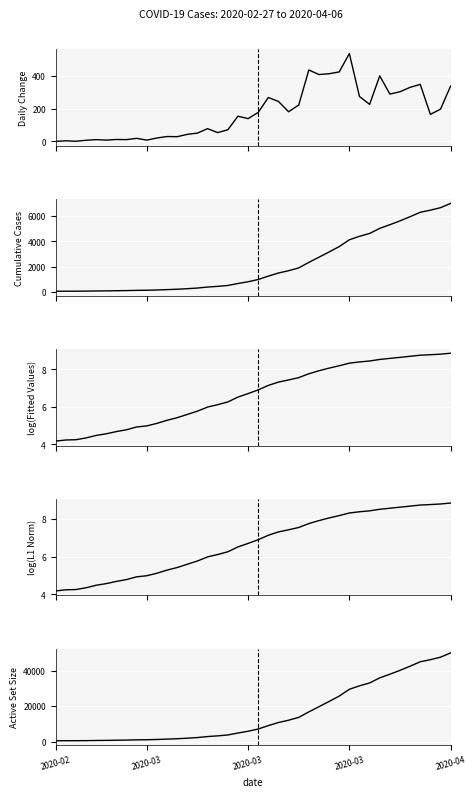

Rank the series at 24 from highest to lowest value.

Active Set Size, Cumulative Cases, Daily Change, log(Fitted Values), log(L1 Norm)